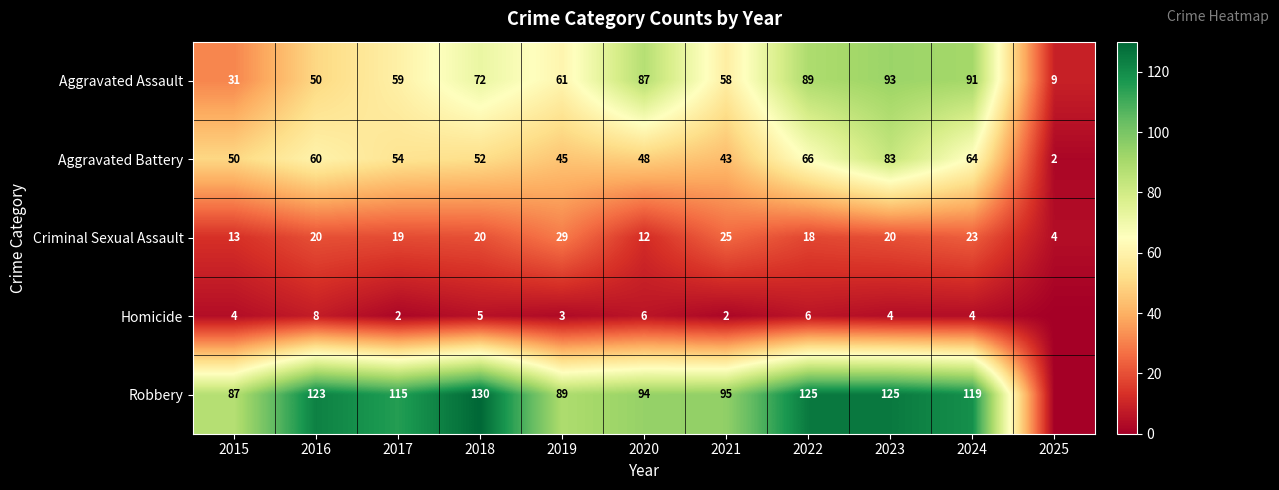

How many series are shown in this chart?

5